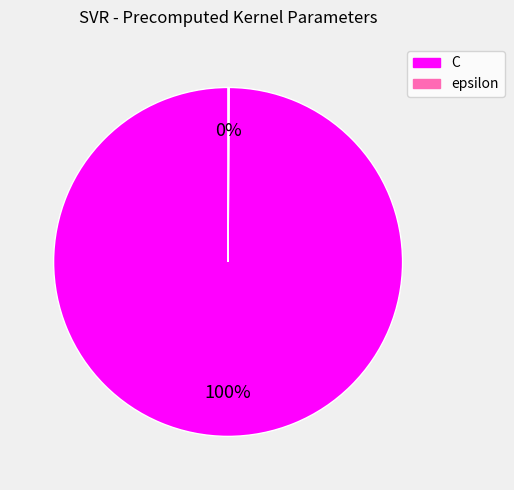

To the nearest percent, what is the difference between the largest and smallest slice percentages?

100%